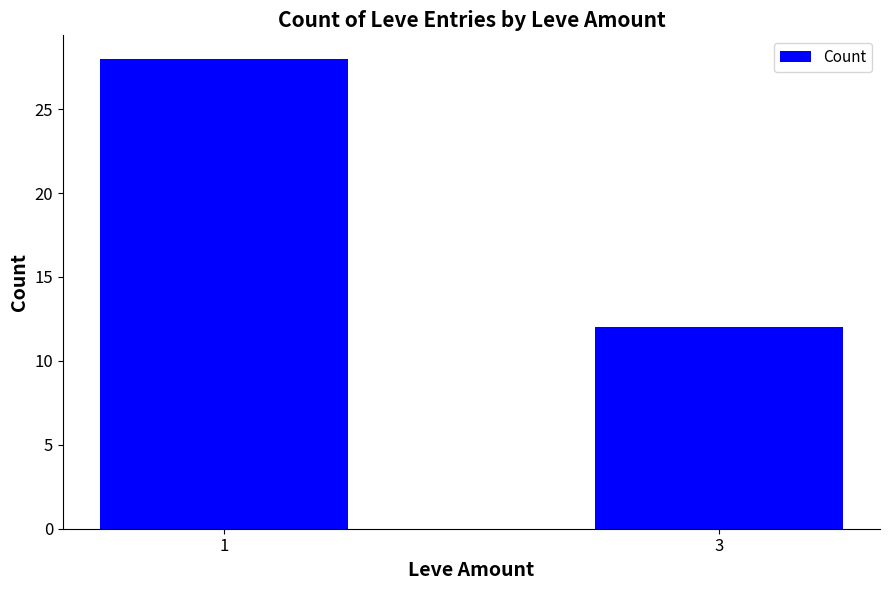

List the labels in order of value, smallest first.

3, 1